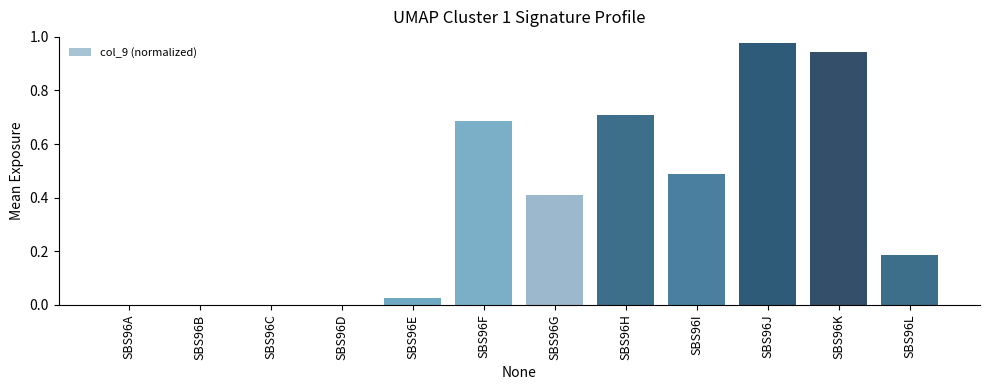

Between SBS96G and SBS96L, which is larger?

SBS96G